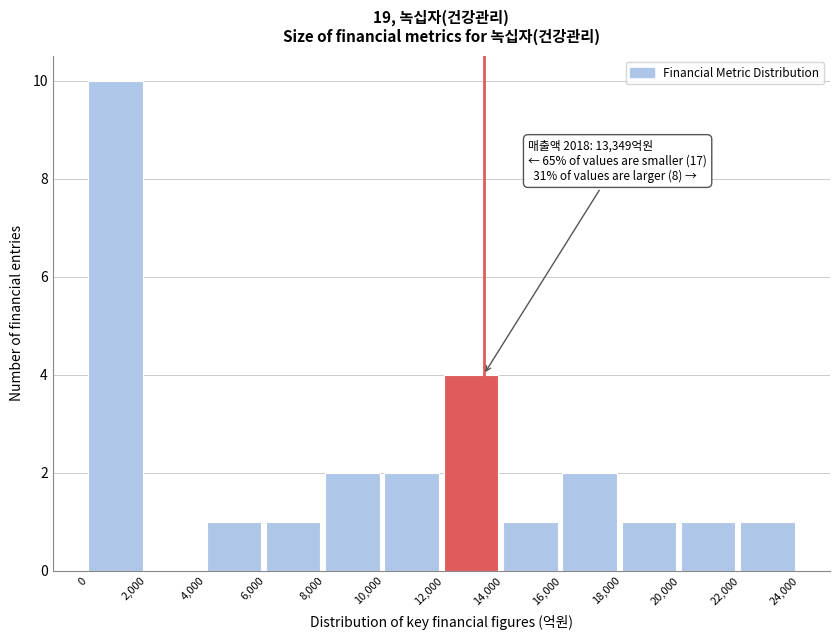

Which range on the x-axis has the tallest bar?

0 to 2,000